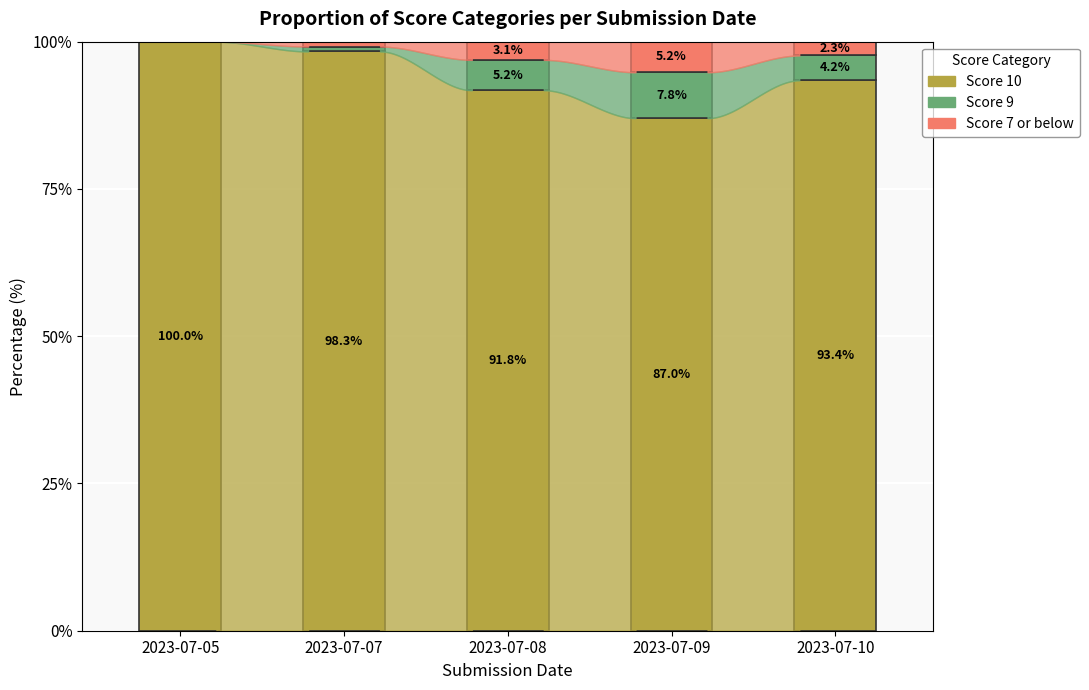

How many bars are there in each group?

3